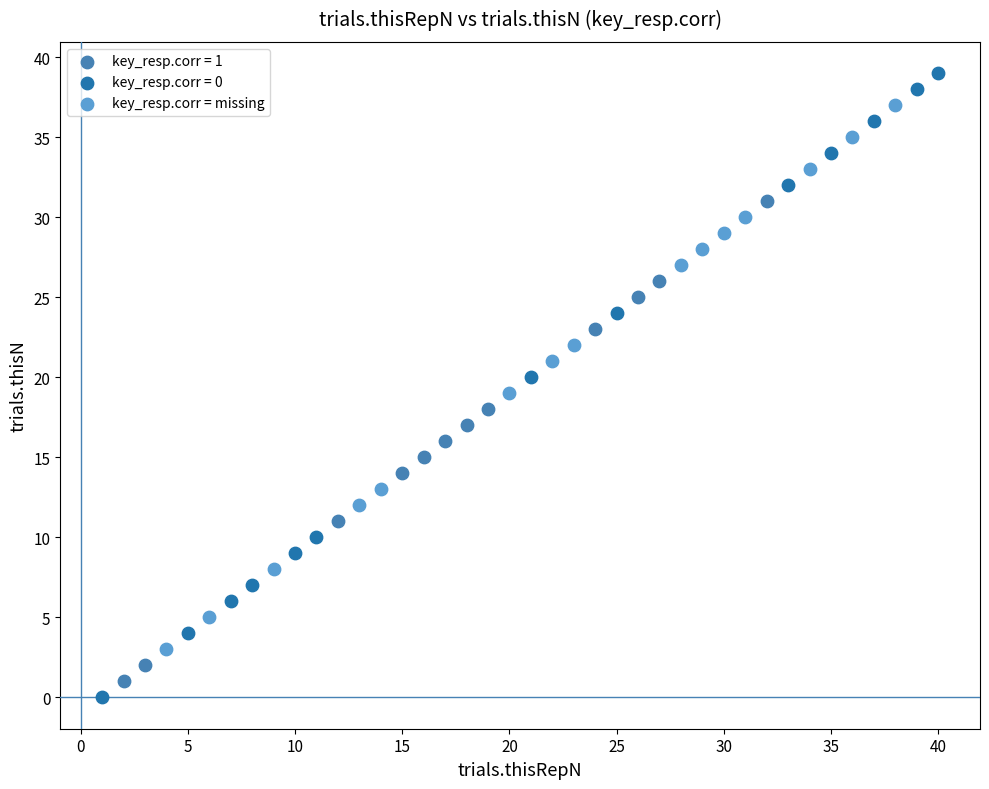

Which series has the largest Y range (max minus min)?

key_resp.corr = 0